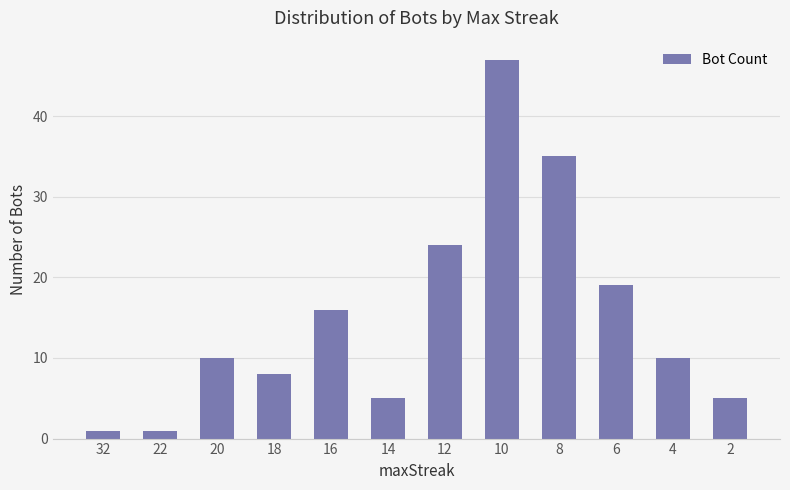

What is the maximum value shown in the chart?

47